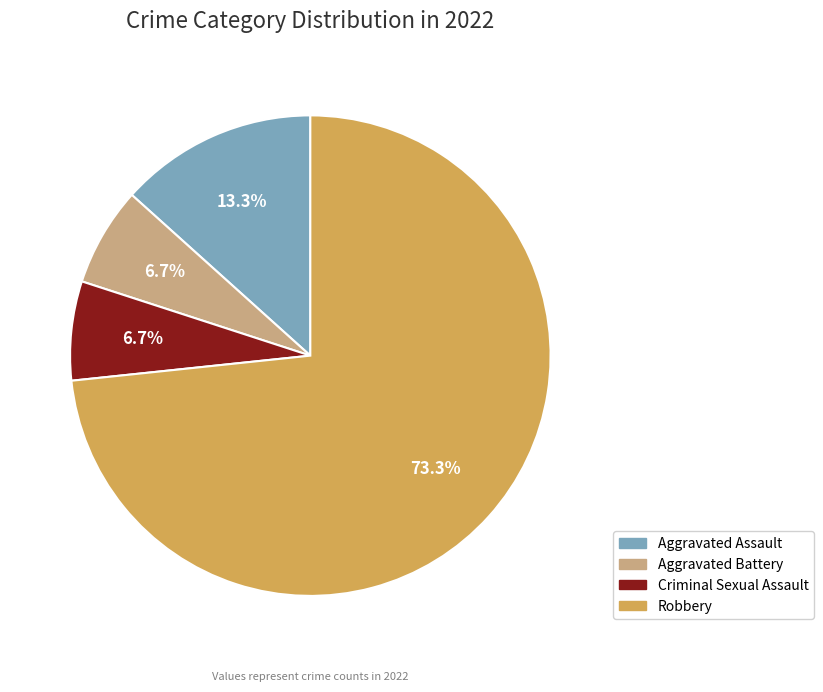

Count the number of slices in the pie.

4